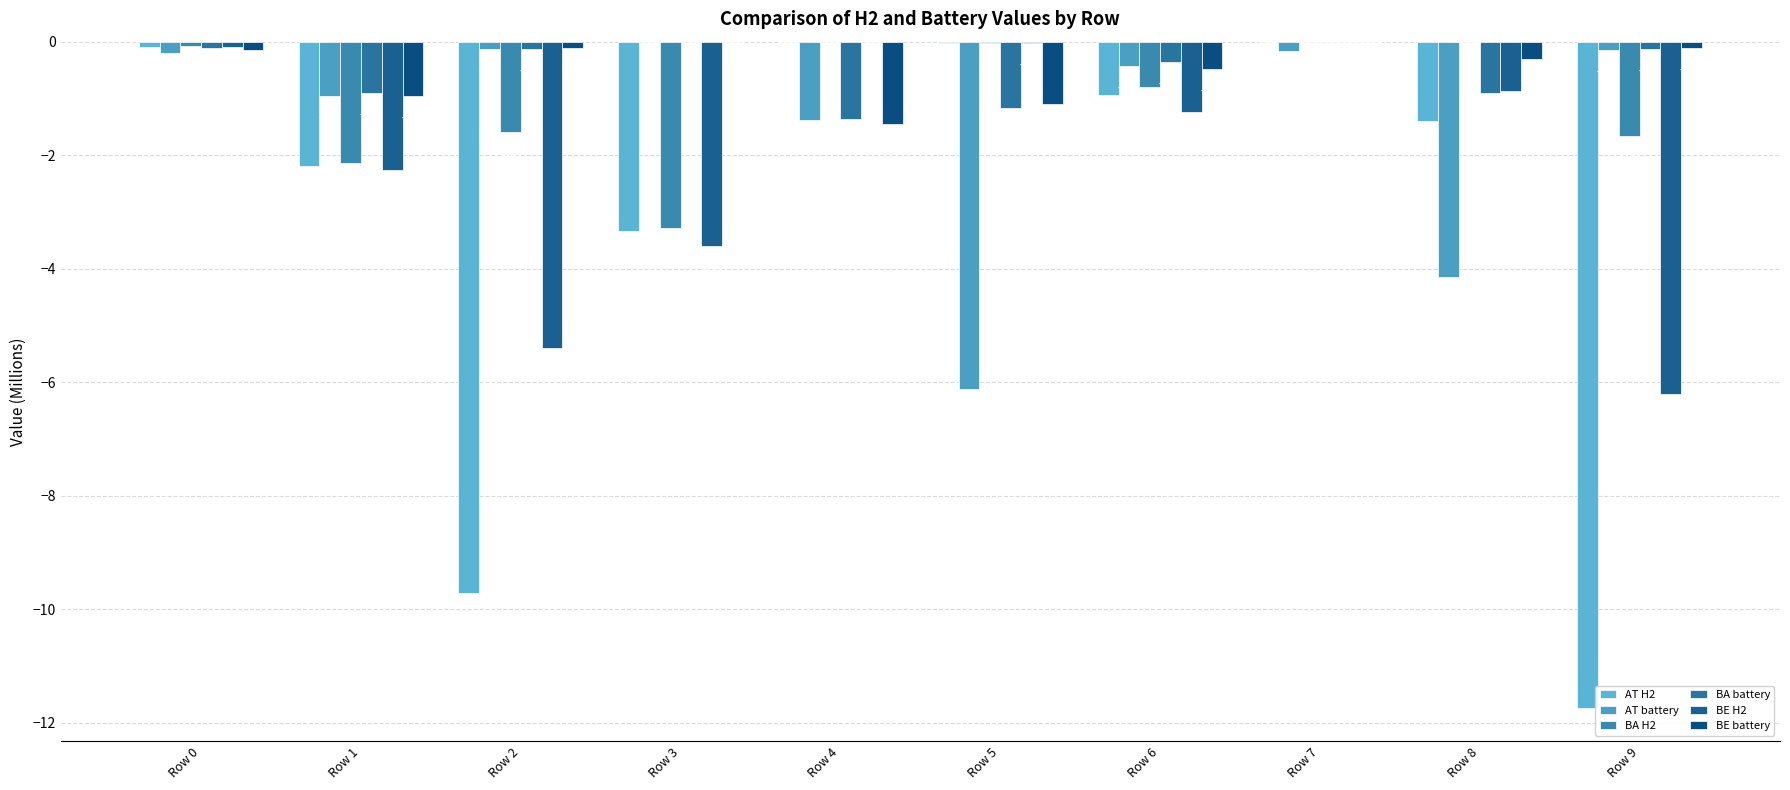

Where is BE H2 nearest to the value -3?

Row 3